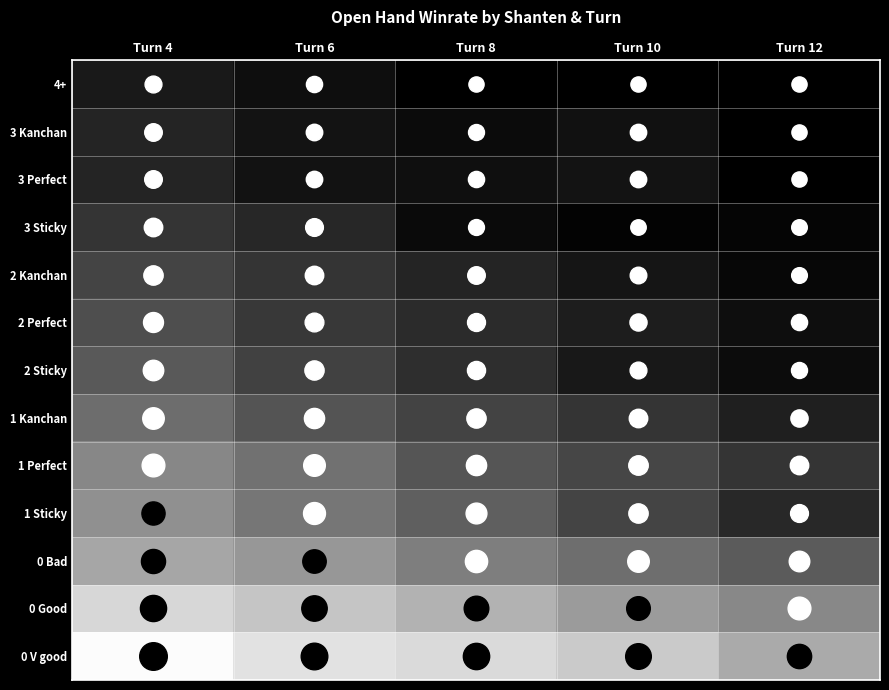

Count the number of data series in this chart.

13